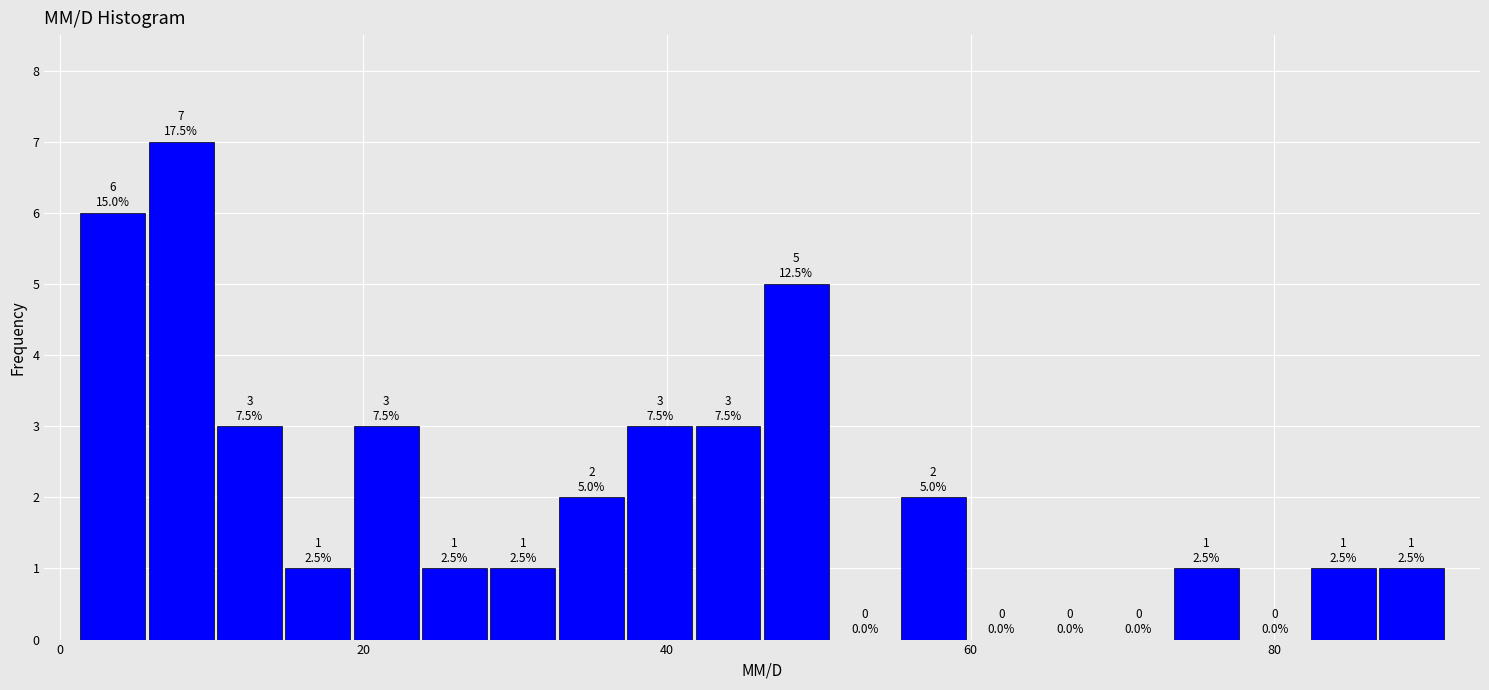

Around what value on the x-axis is the tallest bar? Give the approximate position of its centre, as read against the axis.

8